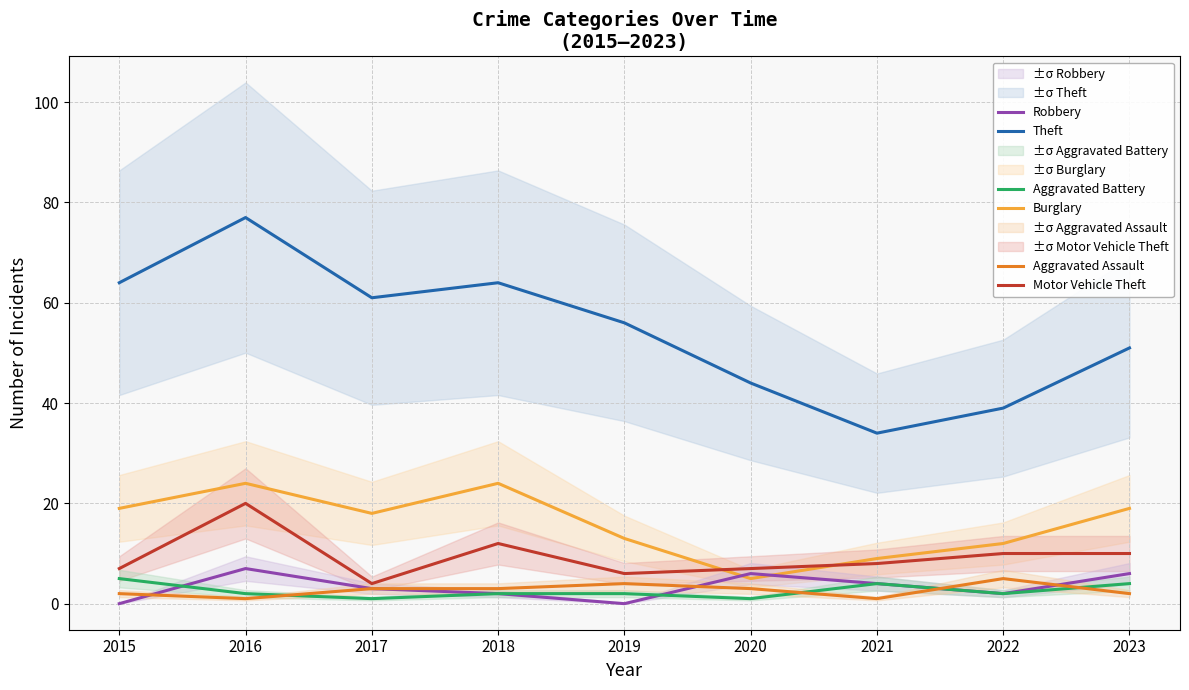

What is the difference between the second highest and second lowest values in the Motor Vehicle Theft series?

6